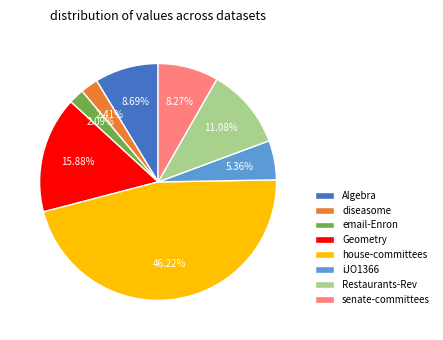

Which slice is the largest?

house-committees